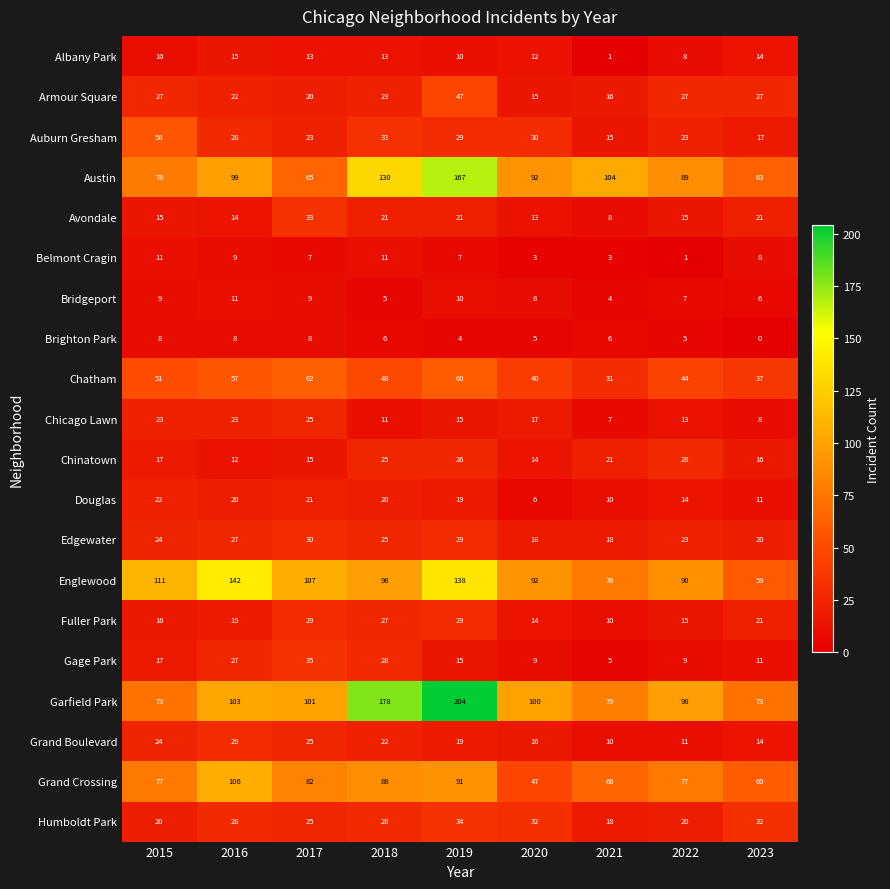

At how many categories does at least one series exceed 160?

2